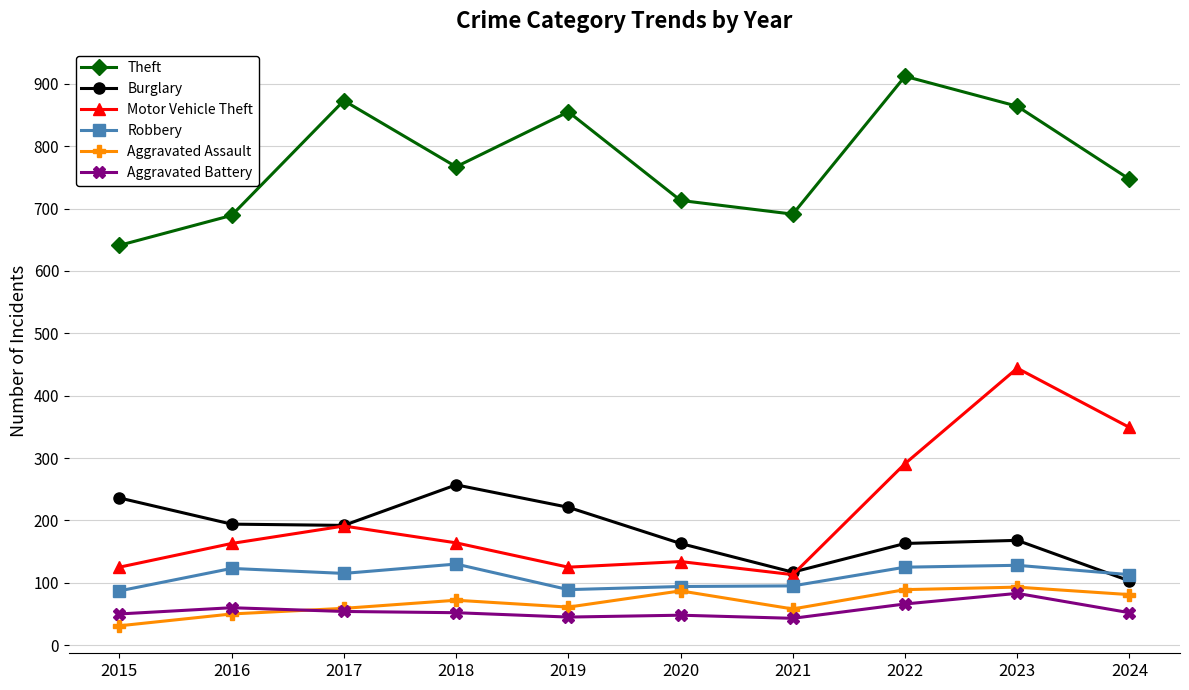

List the series in order of their peak value, lowest first.

Aggravated Battery, Aggravated Assault, Robbery, Burglary, Motor Vehicle Theft, Theft